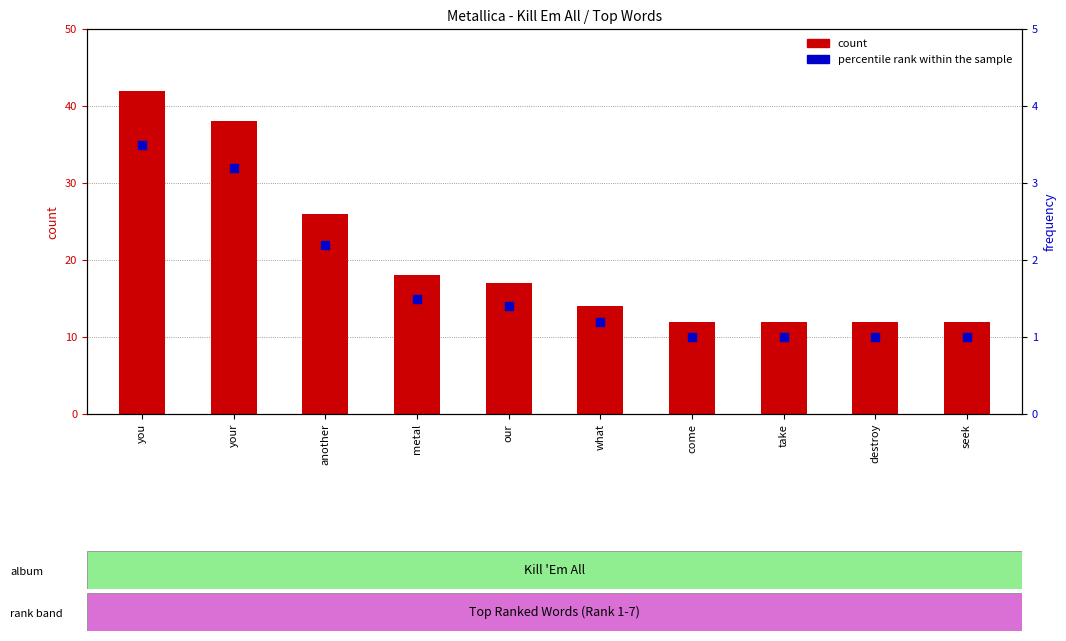

Which series has the largest total across all categories?

count